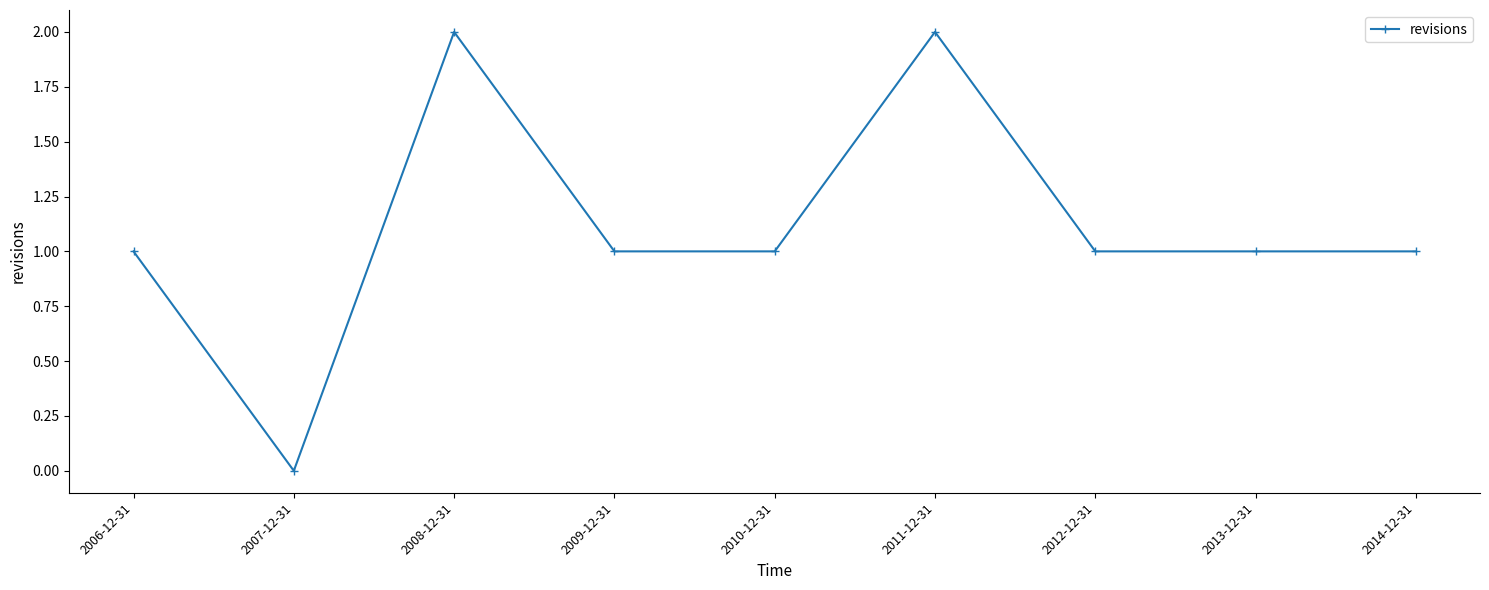

How many categories are shown in the chart?

9